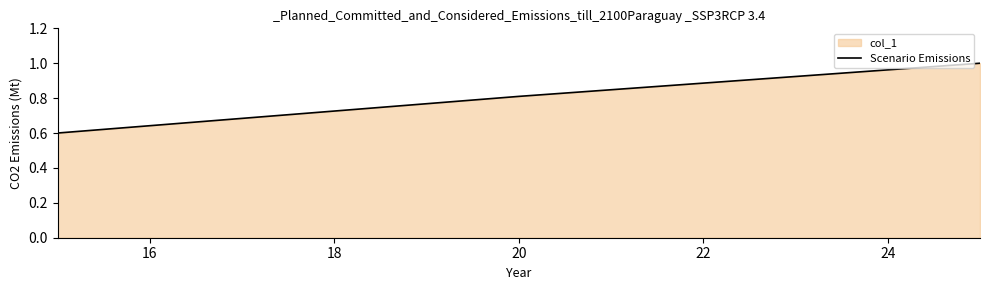

How many categories are shown in the chart?

3